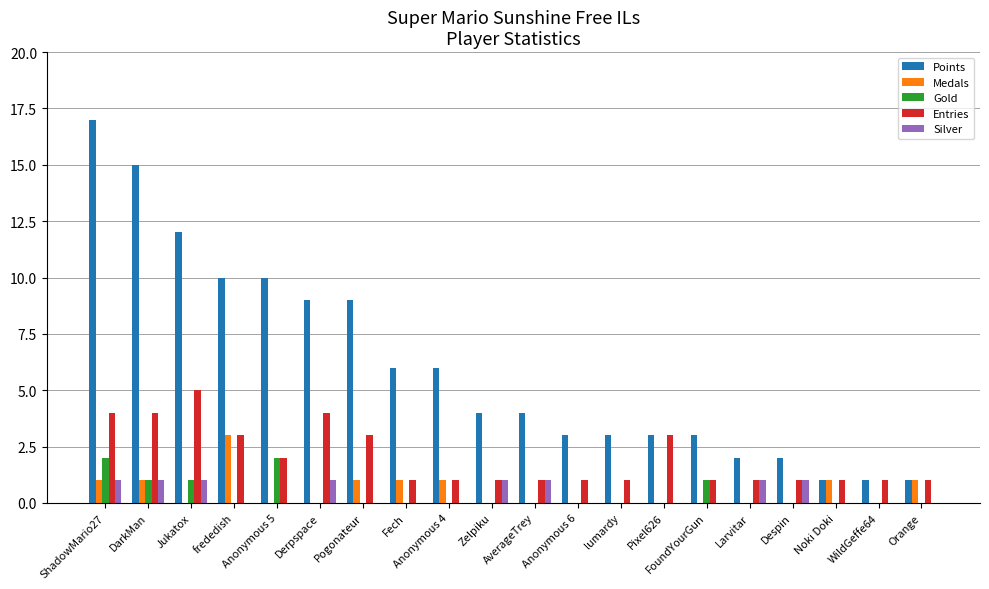

Between Anonymous 5 and Pixel626, which series saw the biggest shift?

Points